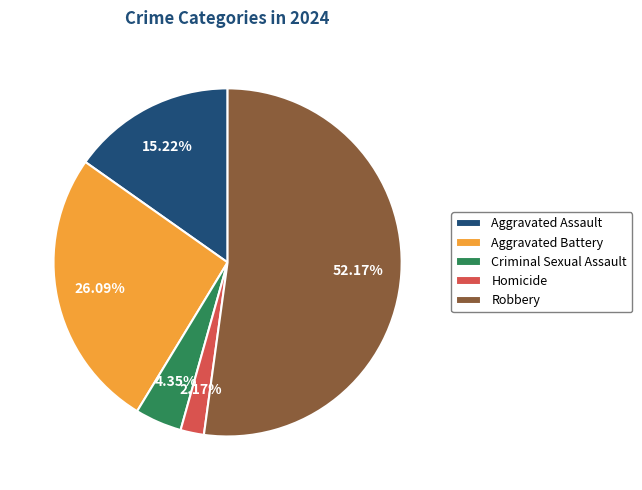

To the nearest percent, what percentage of the pie is Aggravated Battery?

26%